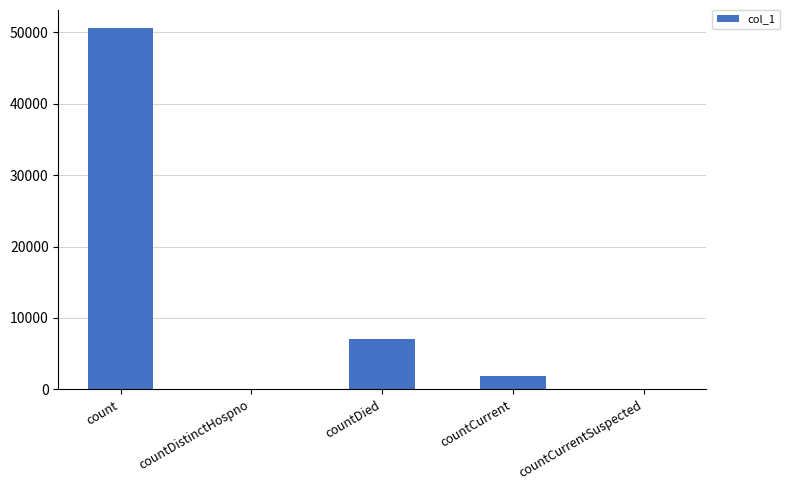

What is the sum of the values at countCurrentSuspected and countDied?

7109